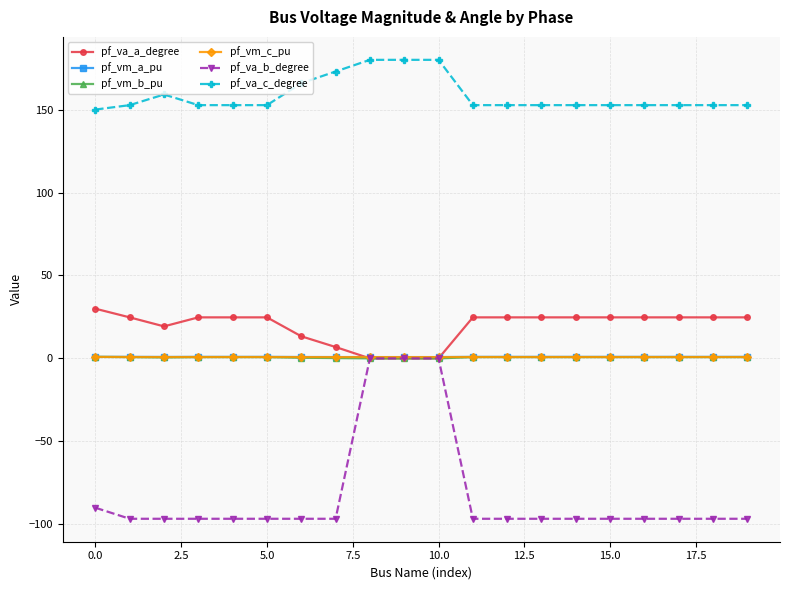

How many series are shown in this chart?

6